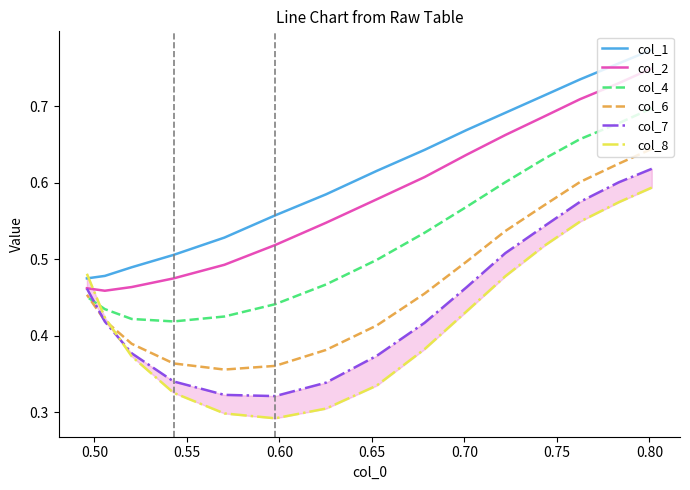

What is the sum of all col_6 values?

7.1